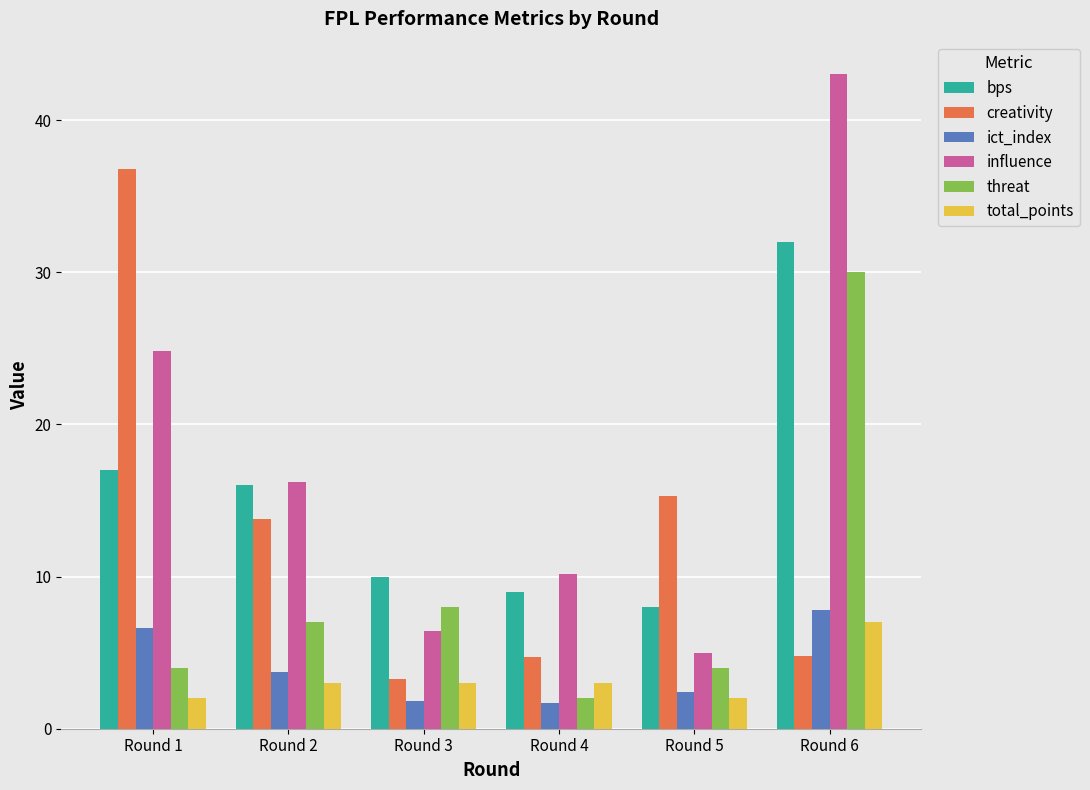

What are all the series names shown in the legend?

bps, creativity, ict_index, influence, threat, total_points